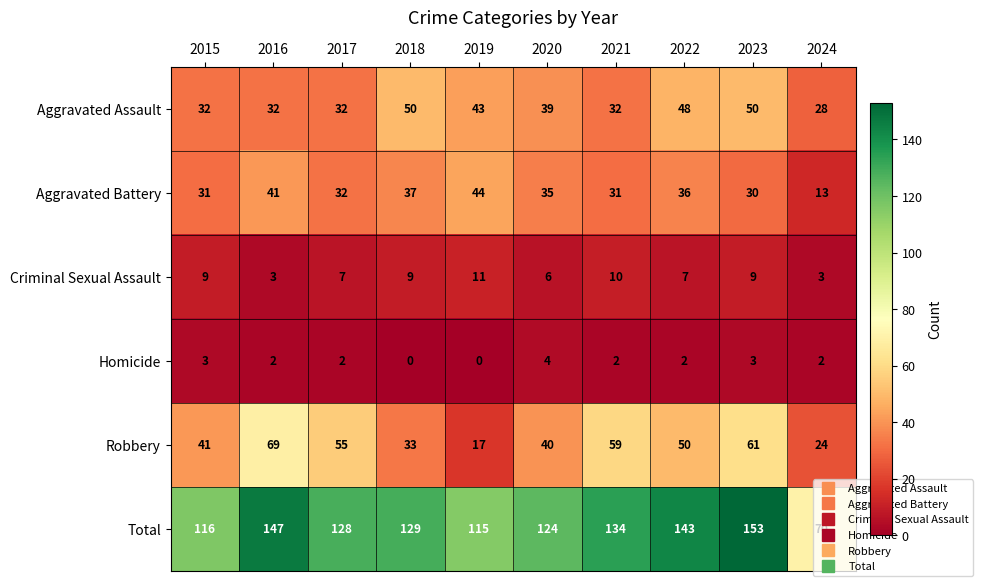

Which label corresponds to the largest value in the chart?

2023